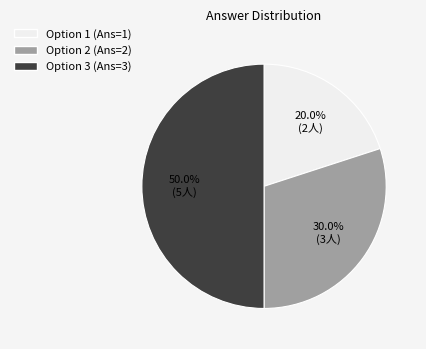

Between Option 3 (Ans=3) and Option 1 (Ans=1), which is larger?

Option 3 (Ans=3)